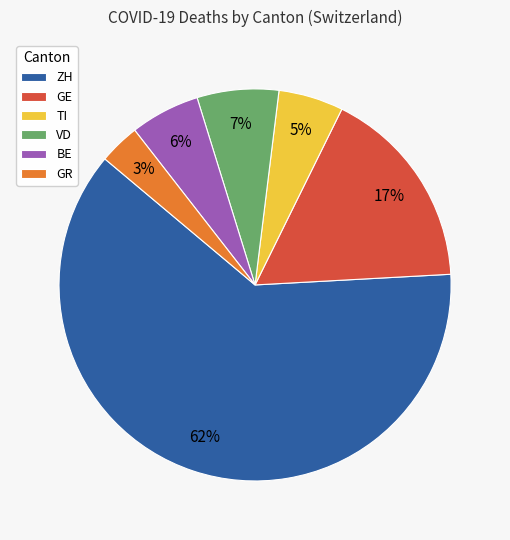

What is the largest slice in the pie chart?

ZH